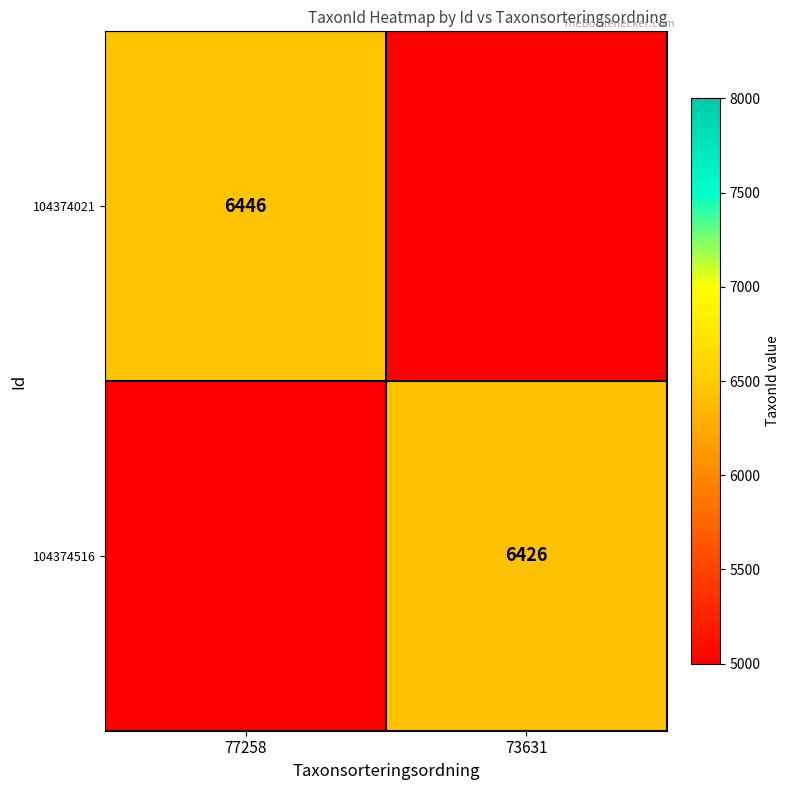

The value of 104374021 at 77258 is 6446. True or false?

True